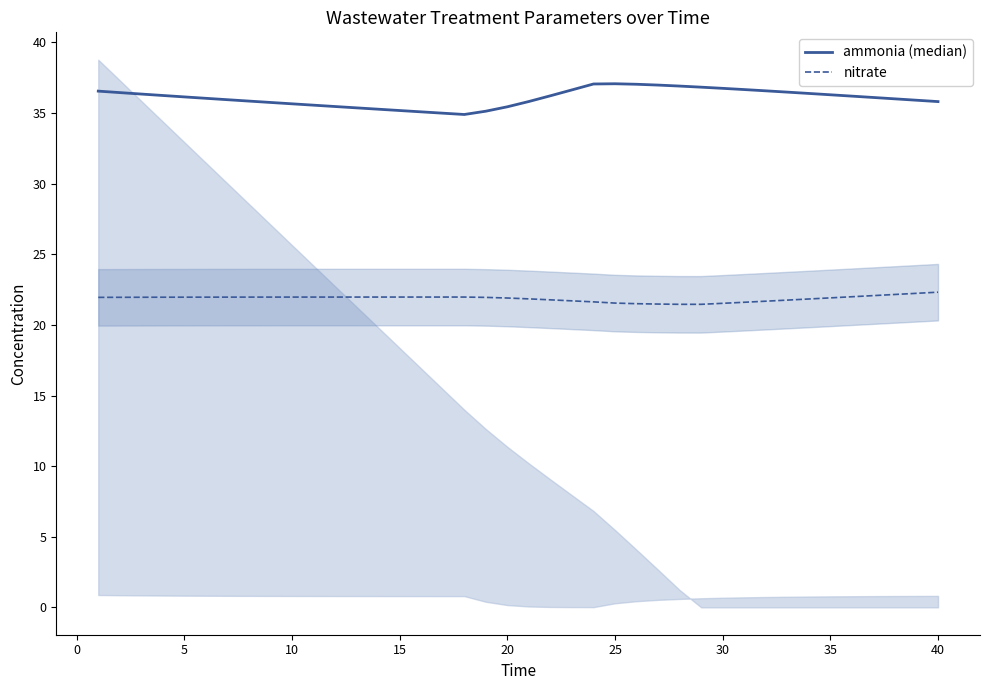

At how many categories does at least one series exceed 31?

40